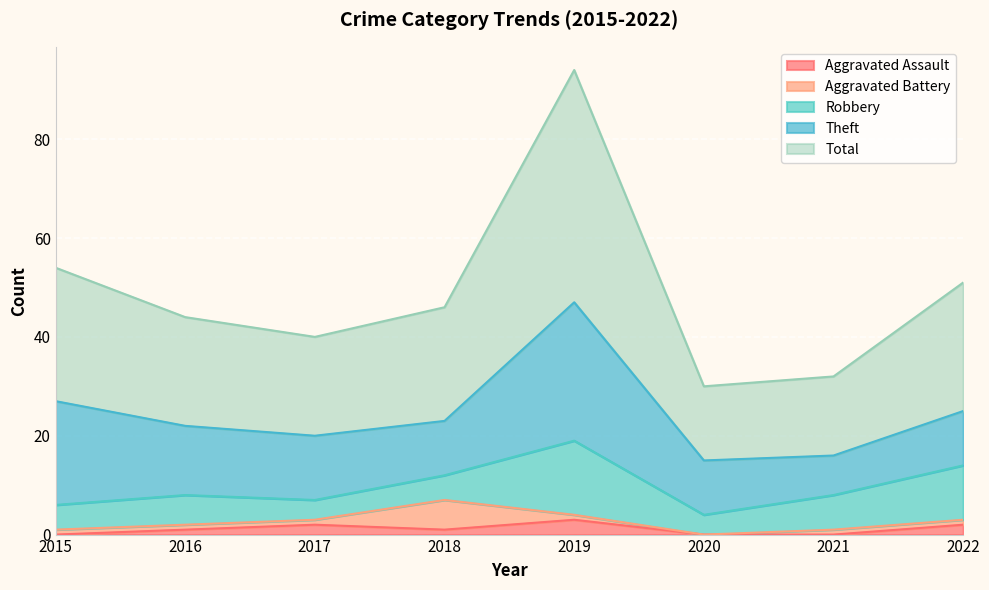

What is the difference between the Theft values at 2017 and 2019?

15